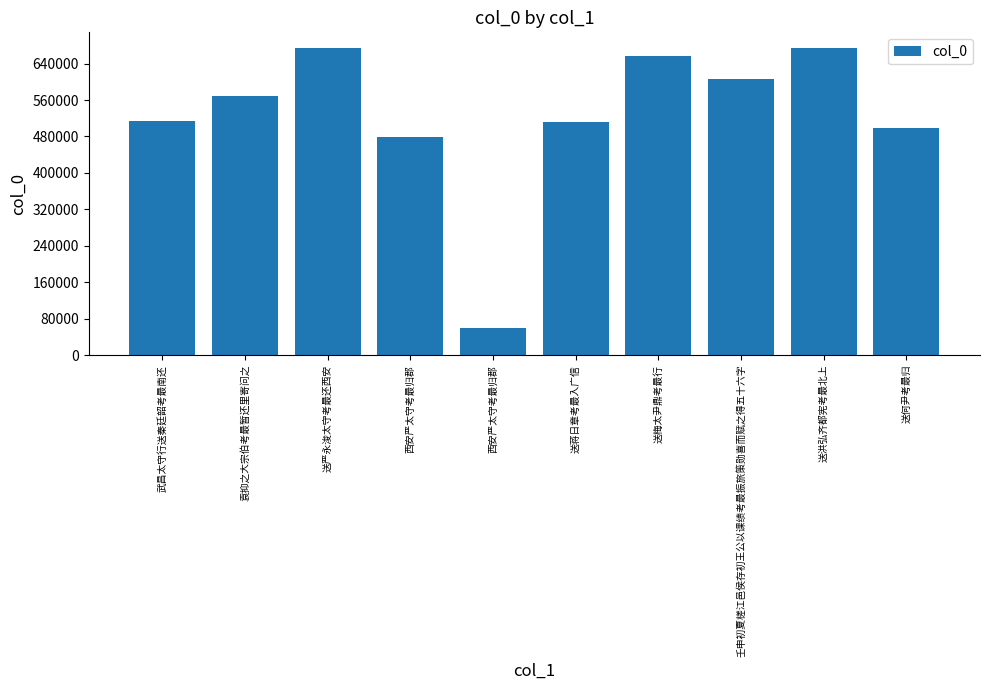

Count the number of categories in the chart.

10